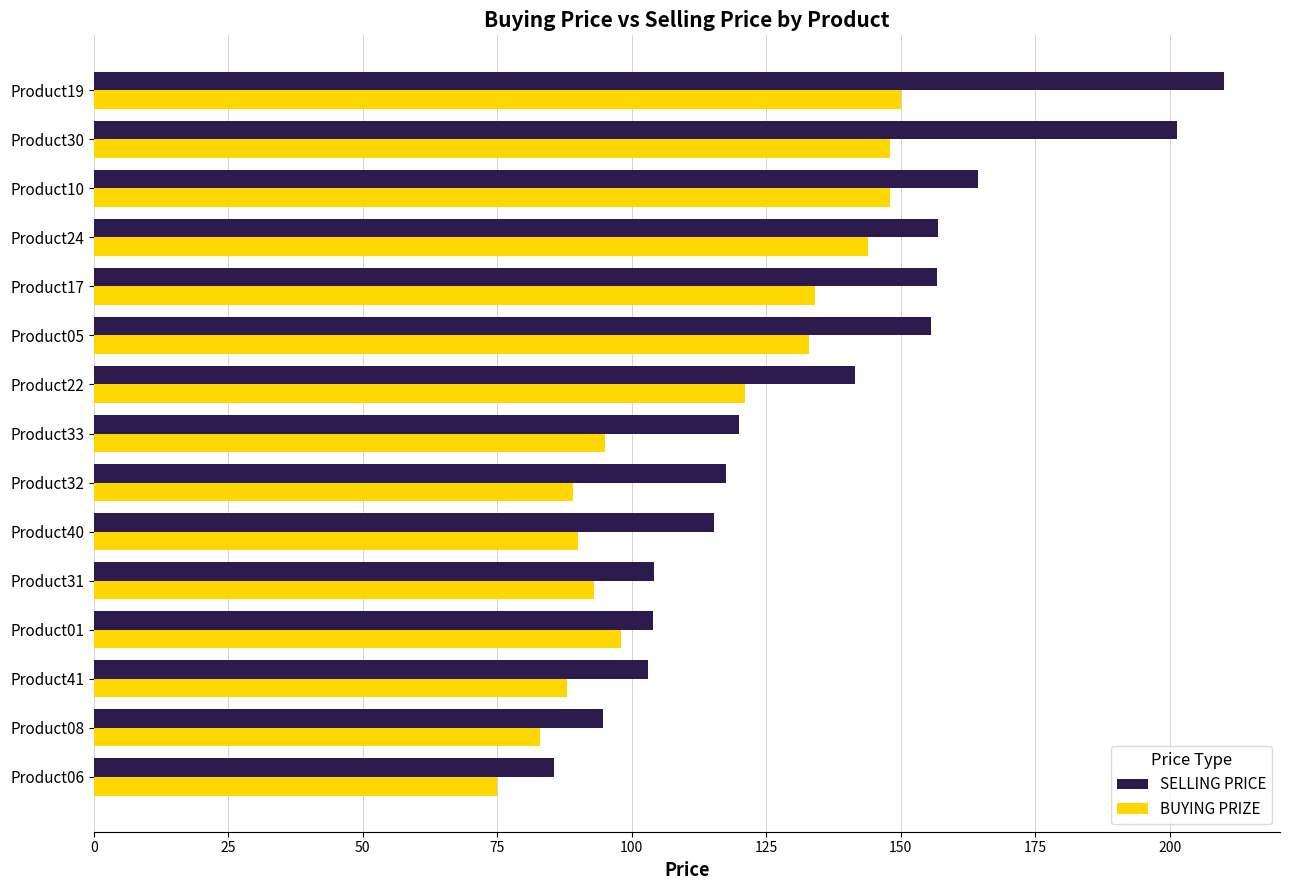

What are all the series names shown in the legend?

SELLING PRICE, BUYING PRIZE